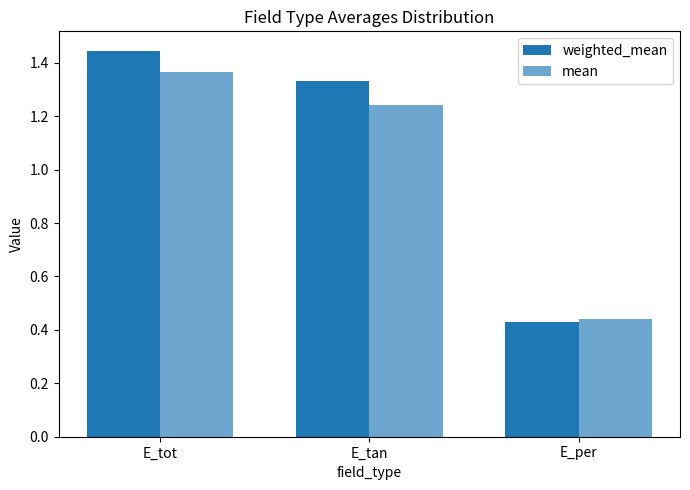

What is the minimum value for weighted_mean?

0.4